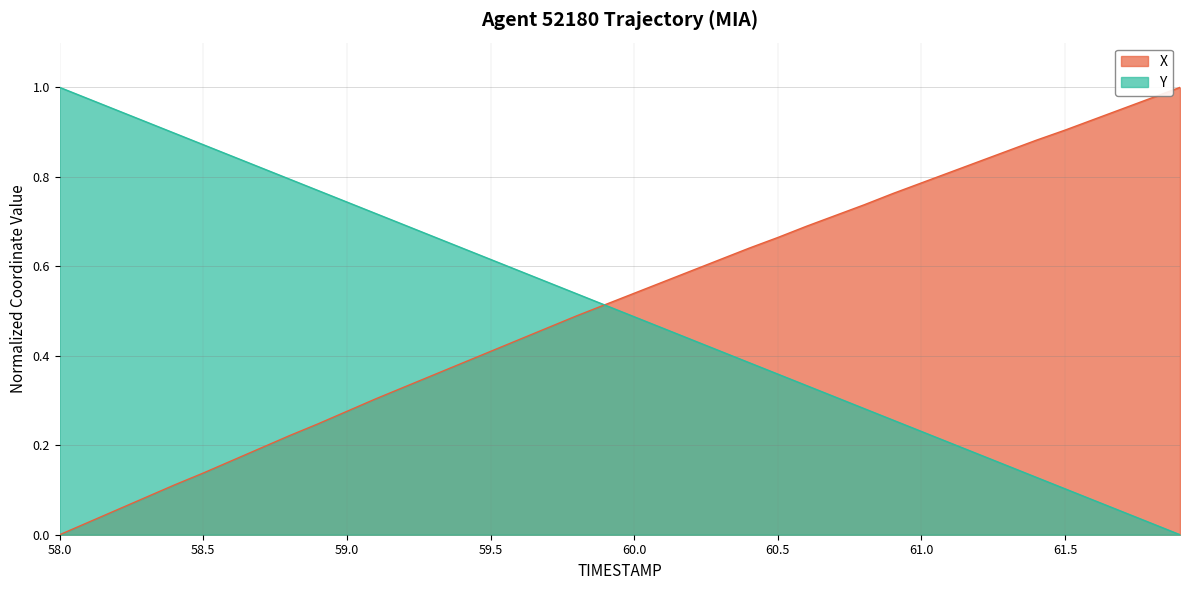

True or false: Y and X intersect in this chart.

True